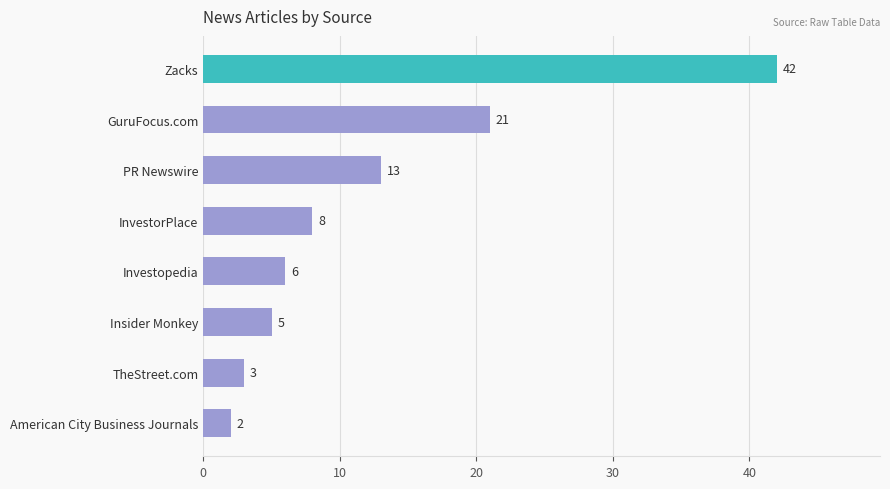

Reading top to bottom, list all the values displayed in this chart.

Zacks=42	GuruFocus.com=21	PR Newswire=13	InvestorPlace=8	Investopedia=6	Insider Monkey=5	TheStreet.com=3	American City Business Journals=2